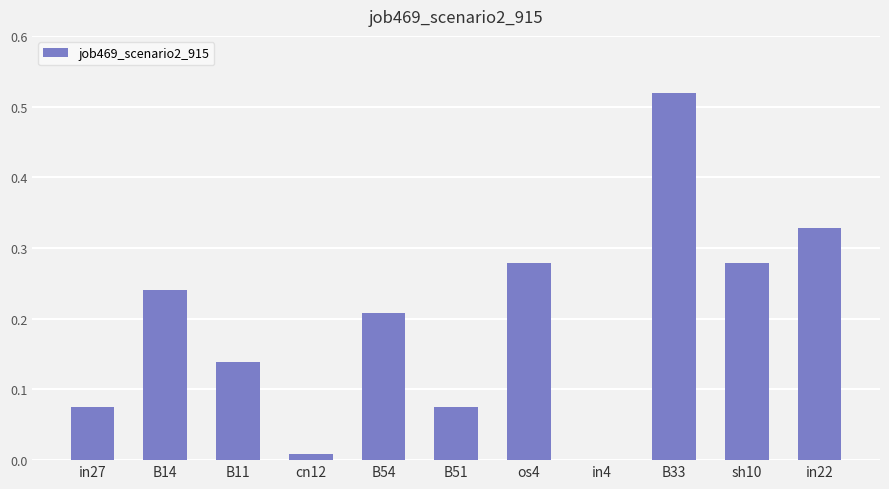

Which label corresponds to the largest value in the chart?

B33